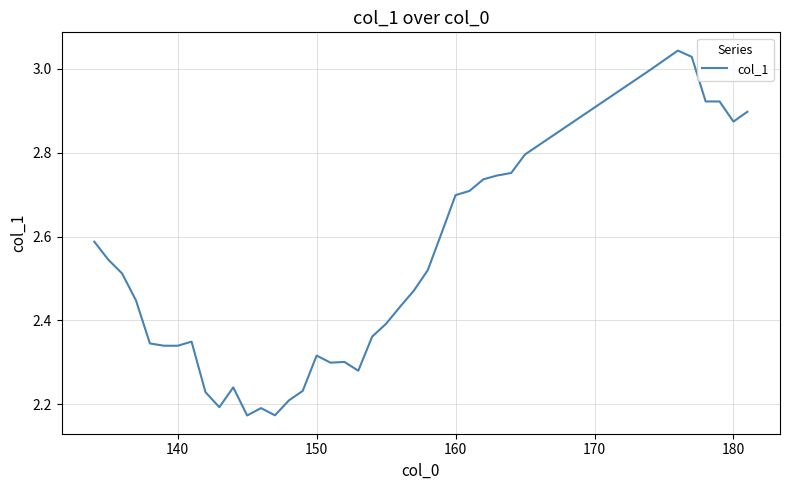

How many lines are shown in the chart?

1